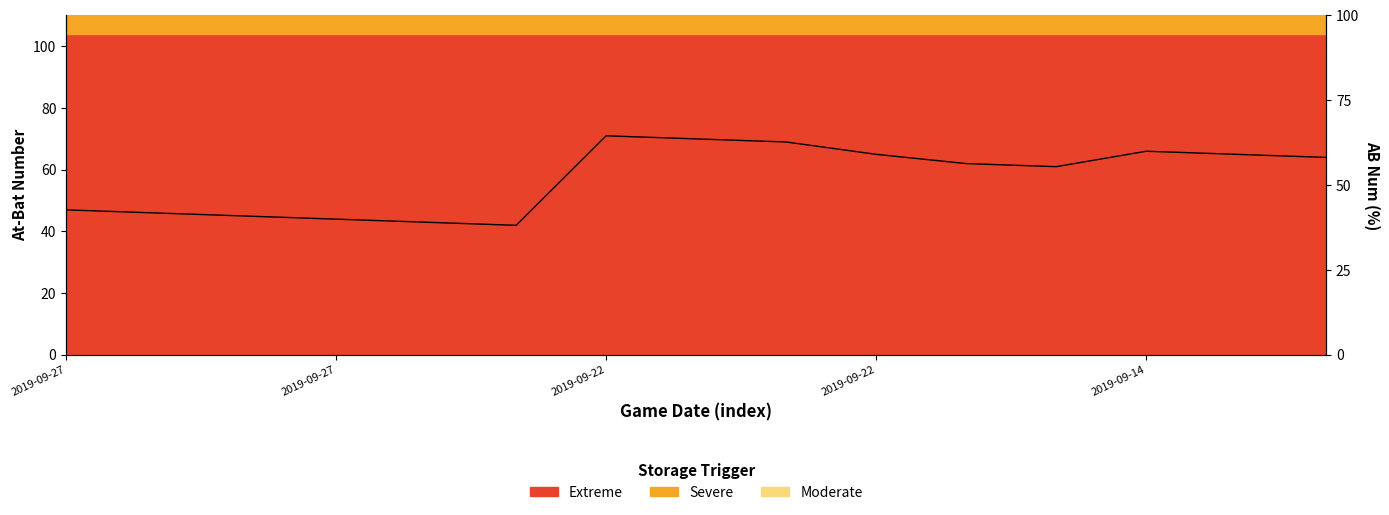

How many lines are shown in the chart?

1